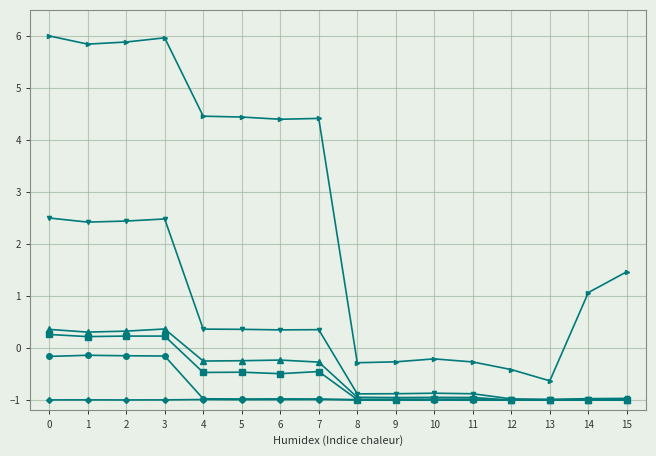

What is the spread (max minus min) of values at 6?

5.4